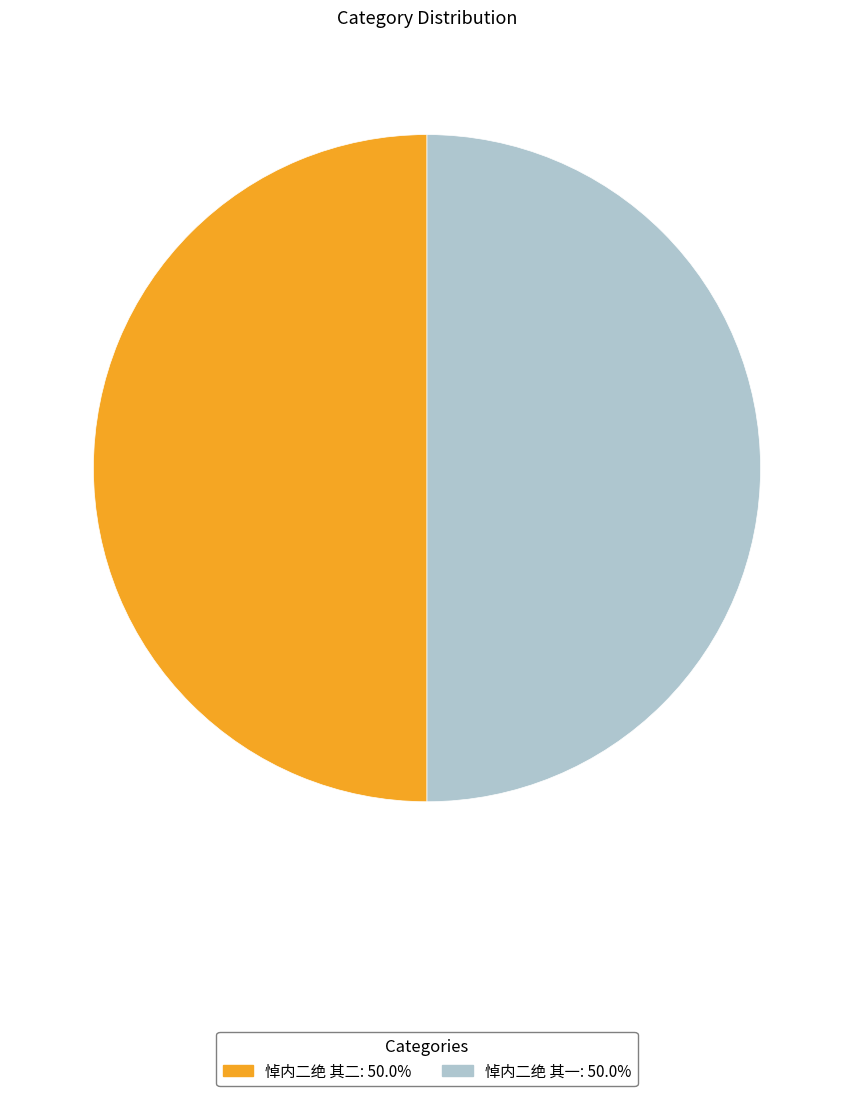

What is the ratio of the value at 悼内二绝 其一 to the value at 悼内二绝 其二?

1.0